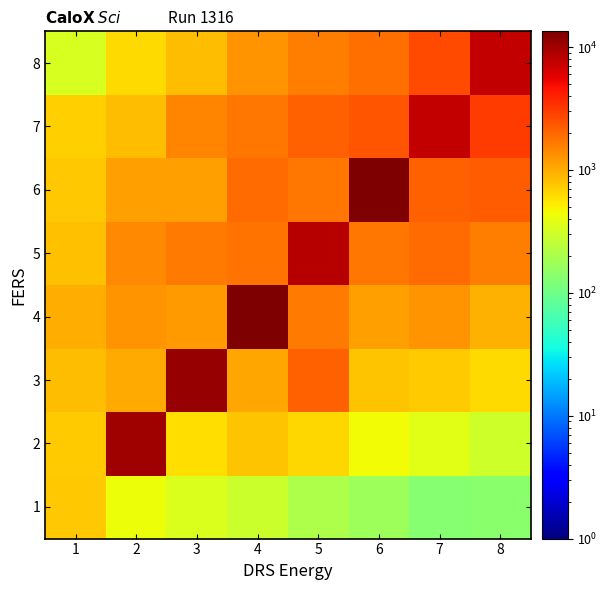

Reading left to right, extract all data points from this chart.

1: 1=759.9	2=424.9	3=349.7	4=291.0	5=207.0	6=172.5	7=131.7	8=137.6
2: 1=728.3	2=10139.0	3=598.1	4=784.1	5=657.1	6=442.5	7=366.5	8=296.9
3: 1=829.5	2=1030.1	3=11089.7	4=1044.8	5=2131.3	6=770.2	7=715.1	8=624.7
4: 1=982.4	2=1292.3	3=1161.4	4=13395.8	5=1617.7	6=1146.0	7=1293.3	8=937.7
5: 1=826.0	2=1415.5	3=1660.8	4=1797.4	5=8296.6	6=1678.1	7=1932.6	8=1561.7
6: 1=763.9	2=1137.8	3=1123.0	4=1885.2	5=1680.5	6=13419.1	7=2163.8	8=2237.8
7: 1=713.1	2=856.5	3=1496.7	4=1709.5	5=2140.0	6=2431.7	7=7419.6	8=3108.9
8: 1=334.2	2=632.4	3=850.8	4=1265.0	5=1605.2	6=1817.1	7=2625.1	8=7466.2